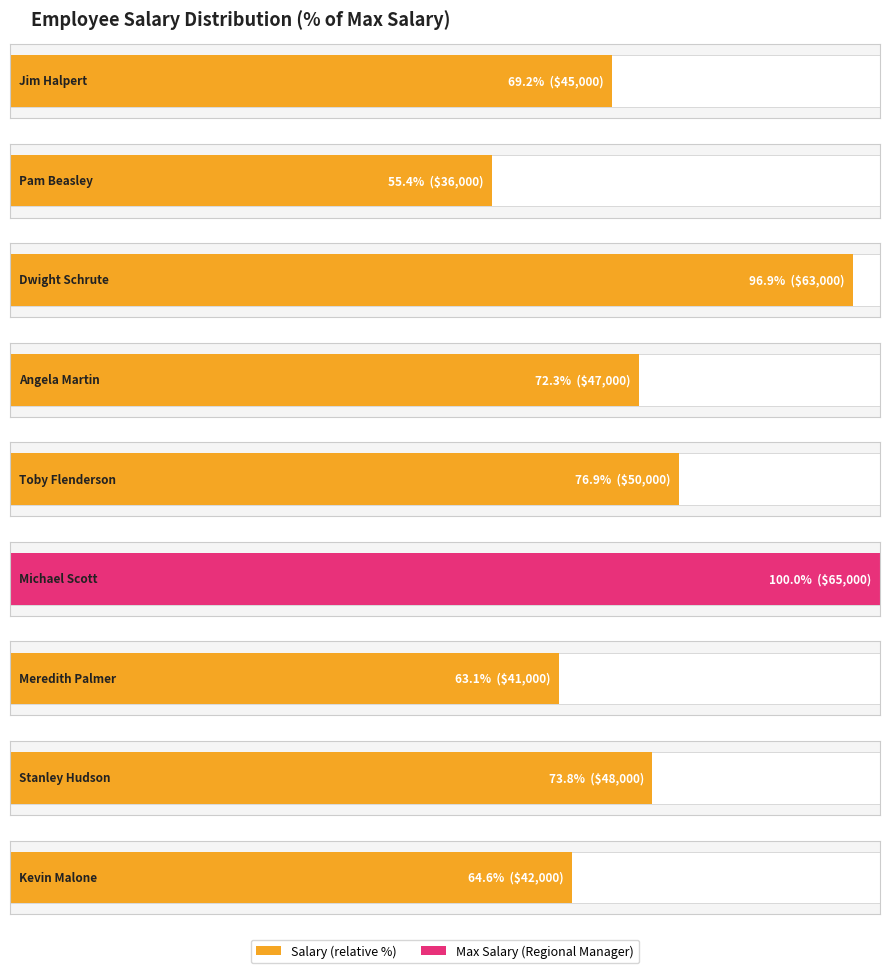

How many bars are there in total?

9